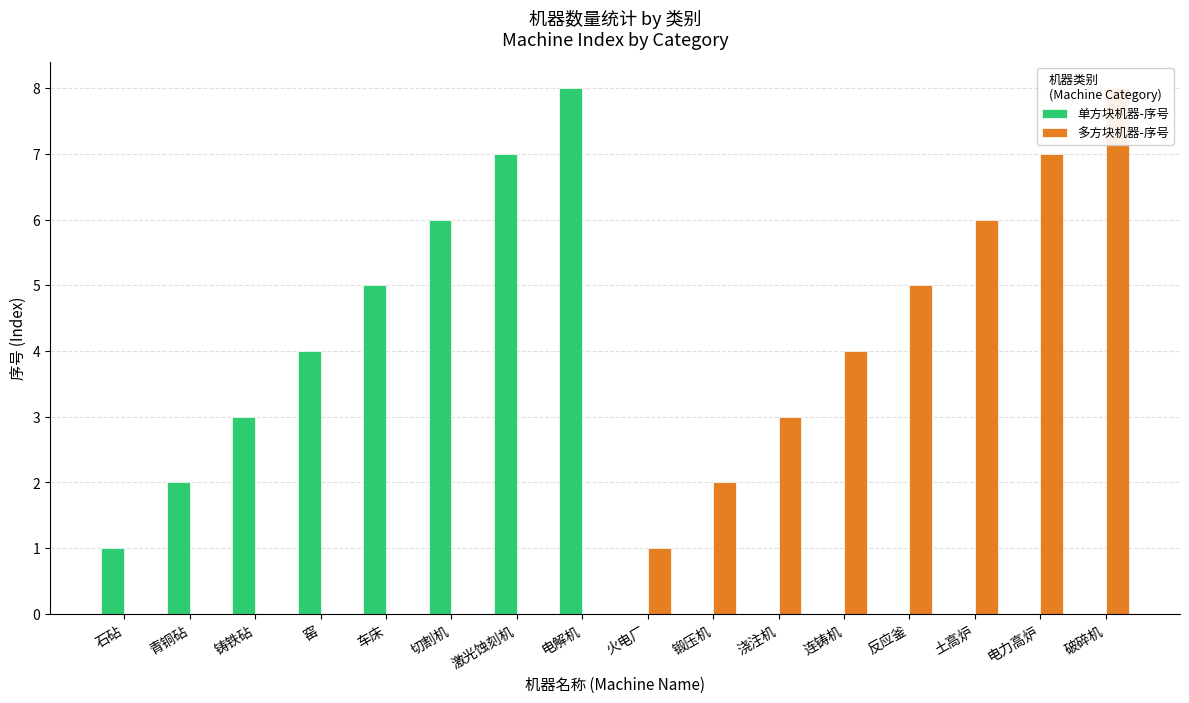

Reading right to left, list all the values displayed in this chart.

单方块机器-序号: 破碎机=0	电力高炉=0	土高炉=0	反应釜=0	连铸机=0	浇注机=0	锻压机=0	火电厂=0	电解机=8	激光蚀刻机=7	切割机=6	车床=5	窑=4	铸铁砧=3	青铜砧=2	石砧=1
多方块机器-序号: 破碎机=8	电力高炉=7	土高炉=6	反应釜=5	连铸机=4	浇注机=3	锻压机=2	火电厂=1	电解机=0	激光蚀刻机=0	切割机=0	车床=0	窑=0	铸铁砧=0	青铜砧=0	石砧=0